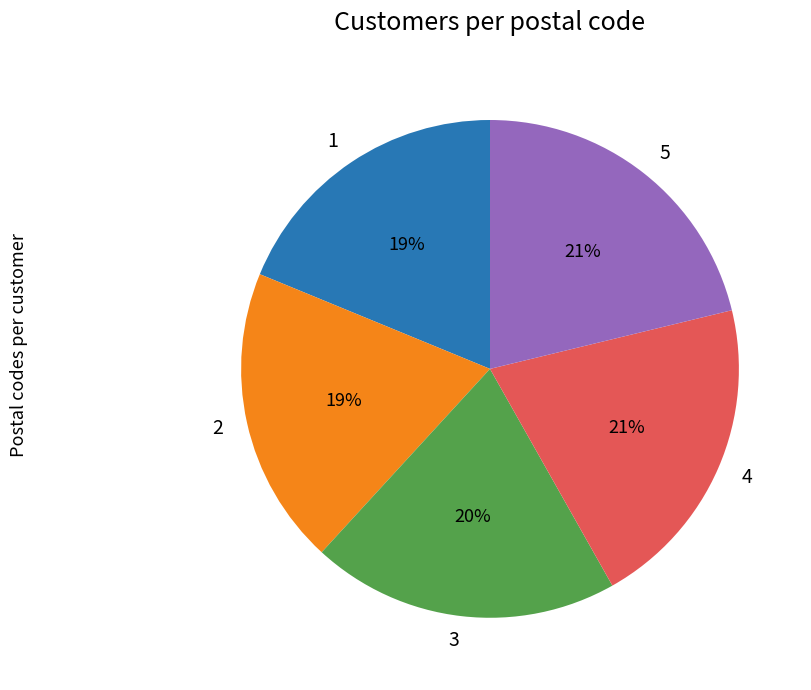

To the nearest percent, what percentage of the pie is 3?

20%